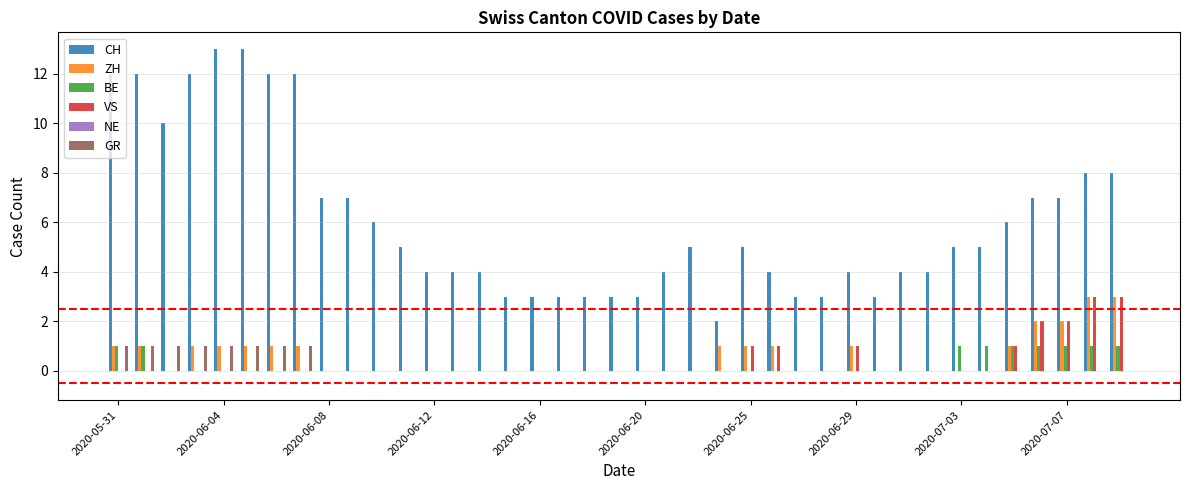

What is the sum of all VS values?

14